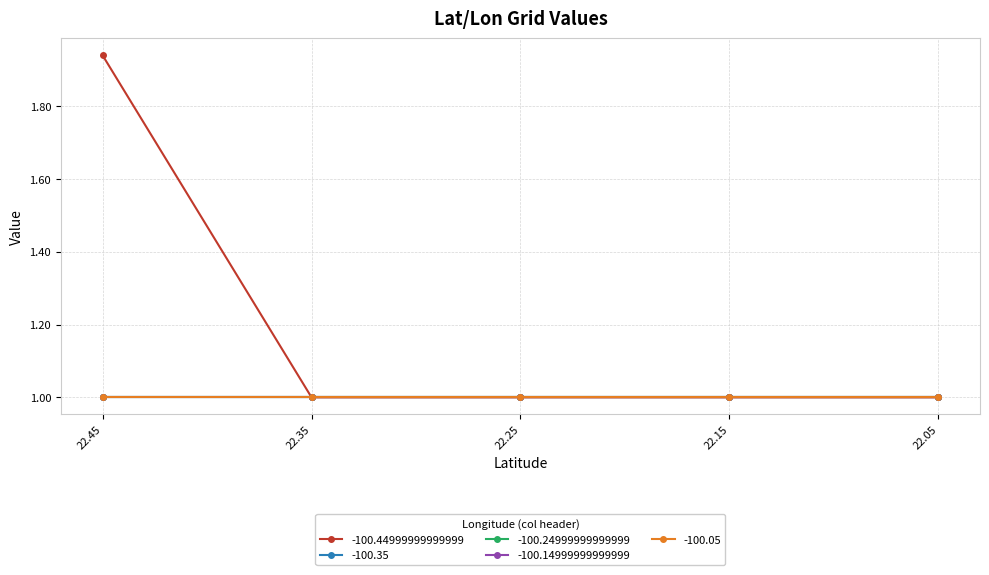

What is the average value of the -100.35 series?

1.0